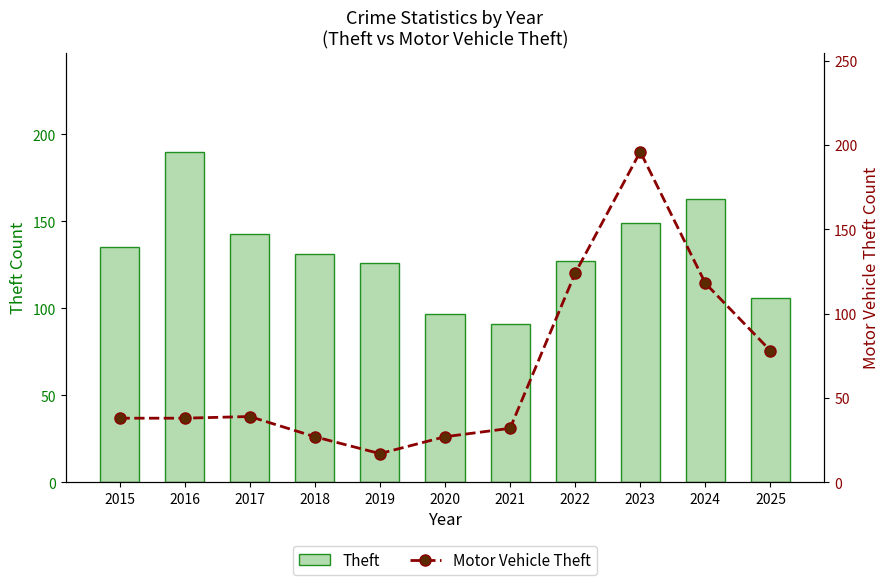

How many values in the Theft series exceed 131?

5